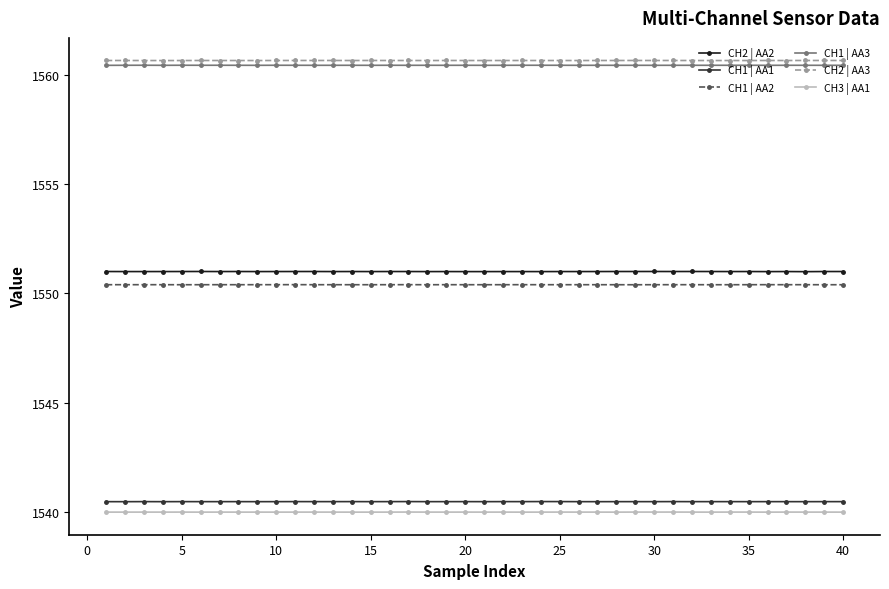

What is the value of the CH1 | AA3 point at the 33rd from the left?

1560.4